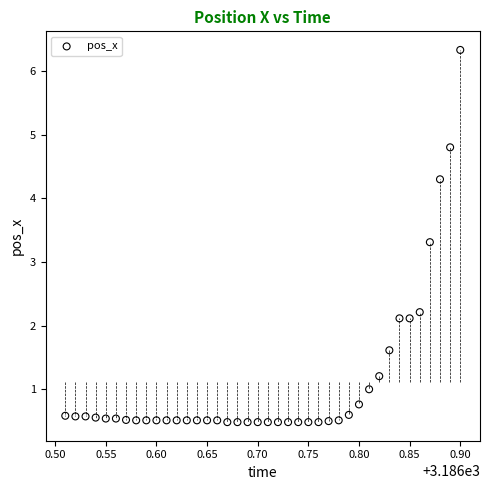

What is the range of X values (max minus min)?

0.4